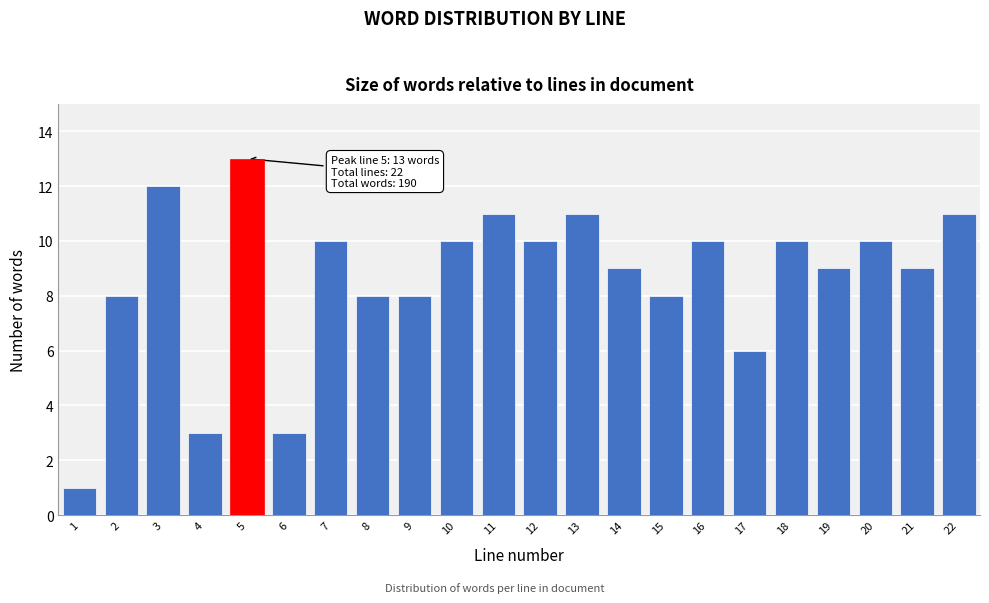

Reading left to right, extract all data points from this chart.

1	8	12	3	13	3	10	8	8	10	11	10	11	9	8	10	6	10	9	10	9	11